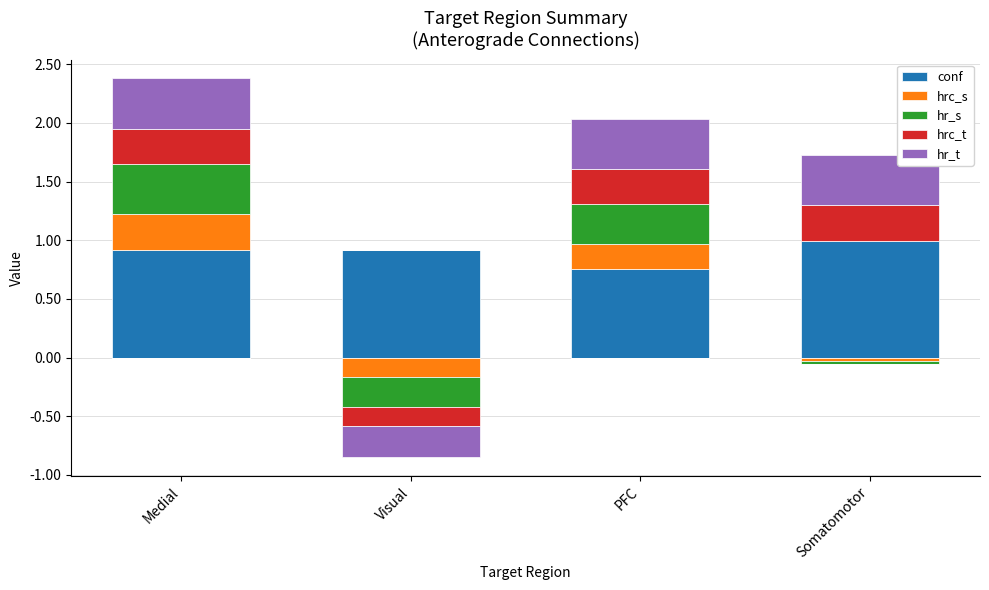

At which category is the sum across all series the highest?

Medial